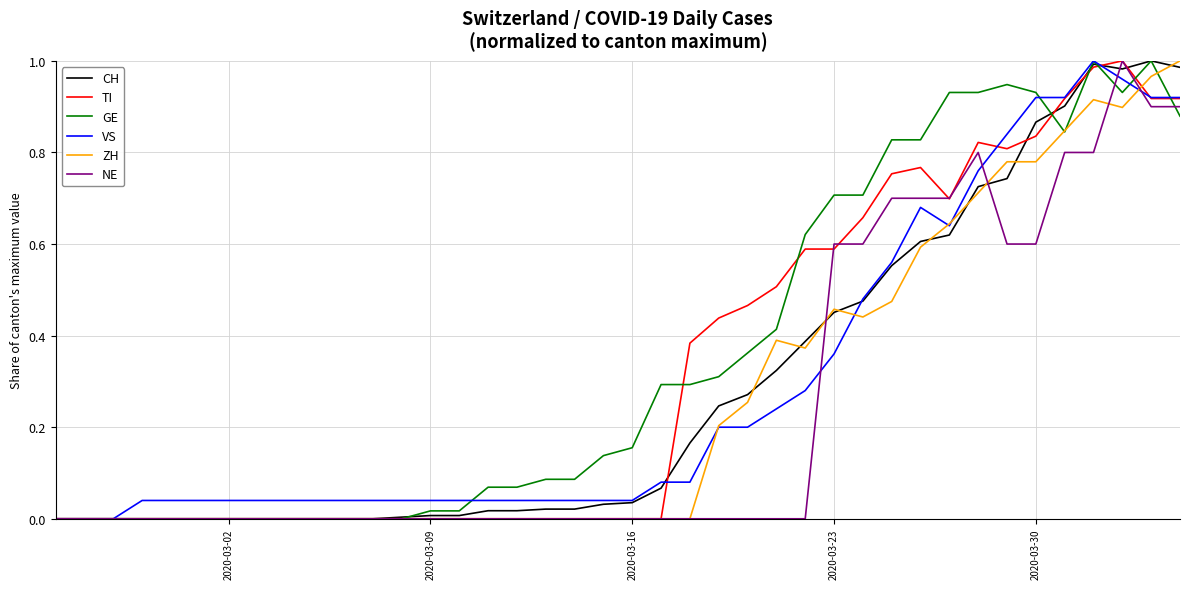

The value of GE at 2020-03-02 is 0.0. True or false?

True